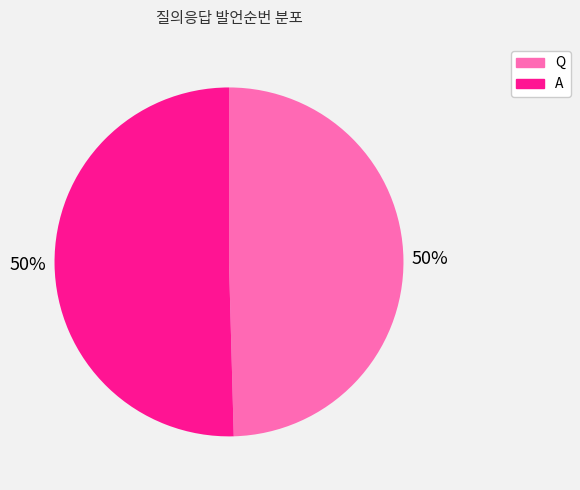

To the nearest percent, what is the combined percentage of A and Q?

100%